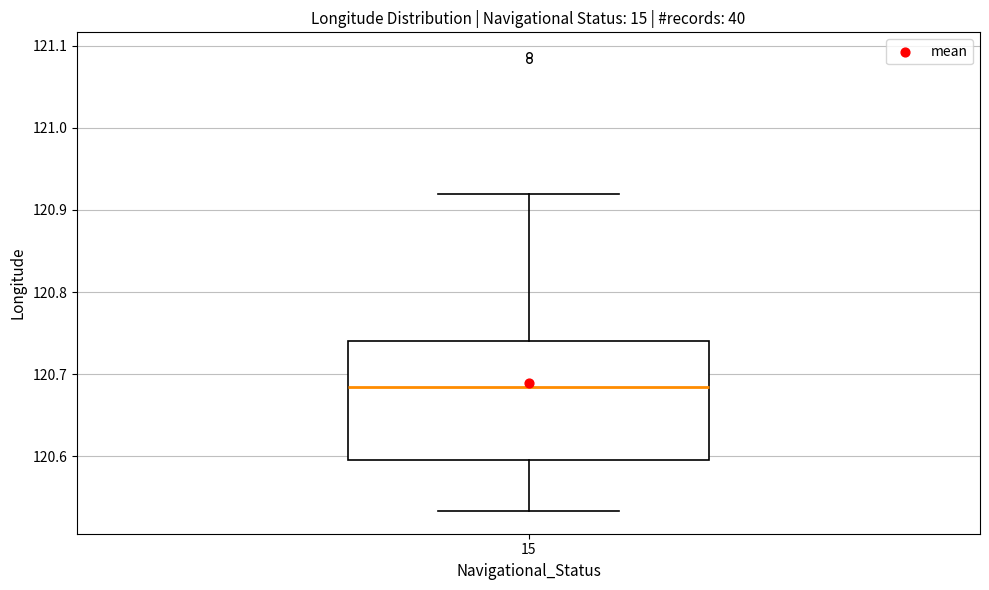

Transcribe this box plot: give where the median line is, the range the box spans, and where the two whiskers end, as read against the y-axis. The values are not printed on the chart, so give them approximately, as read against the axis.

median 120.69, box 120.60 to 120.74, whiskers 120.53 to 120.92